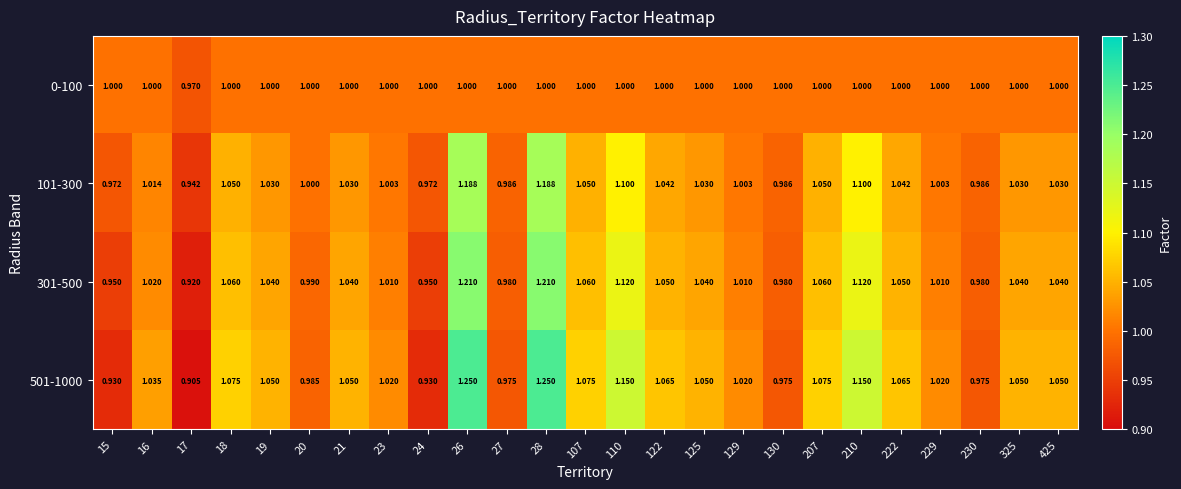

List the series in order of their peak value, highest first.

501-1000, 301-500, 101-300, 0-100